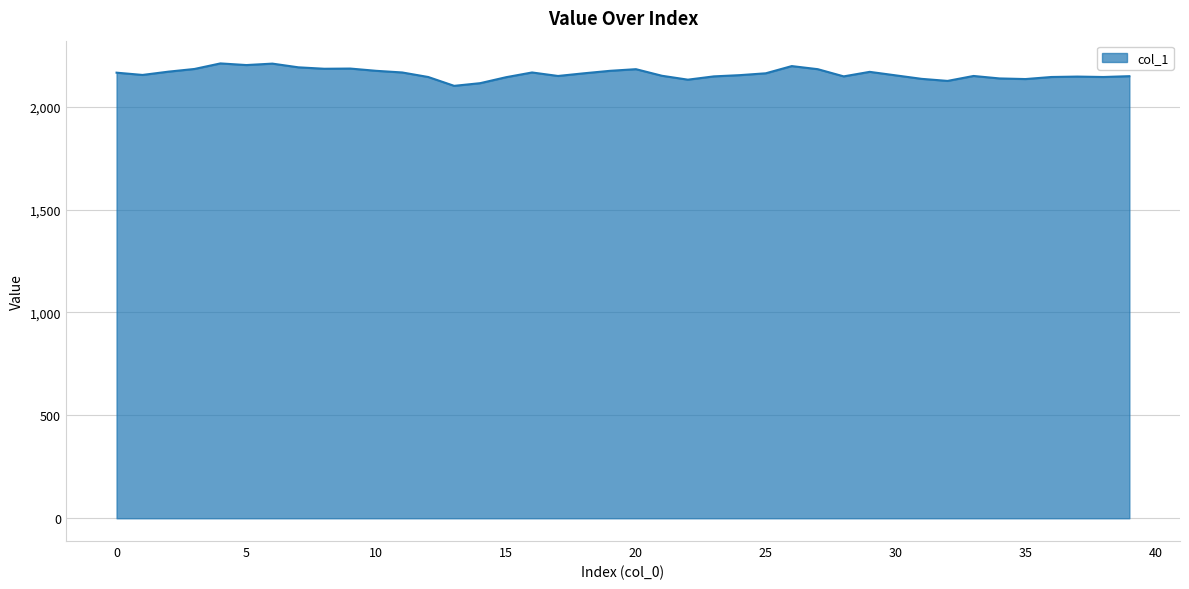

What is the smallest value displayed?

2101